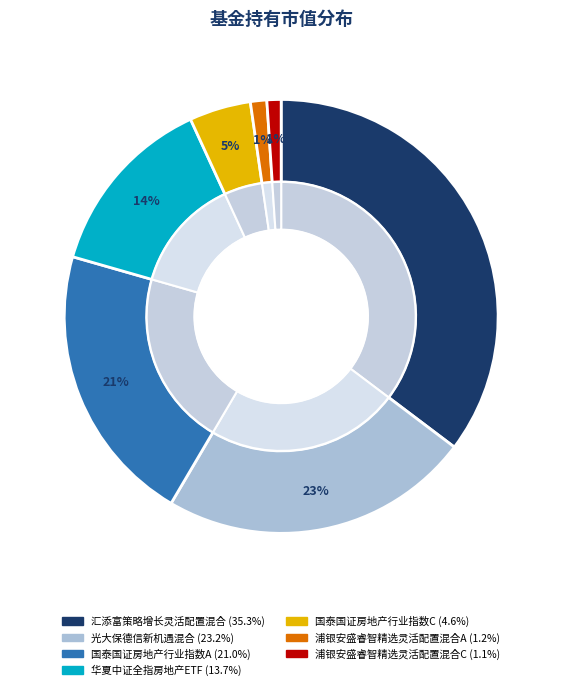

Count the number of slices in the pie.

7